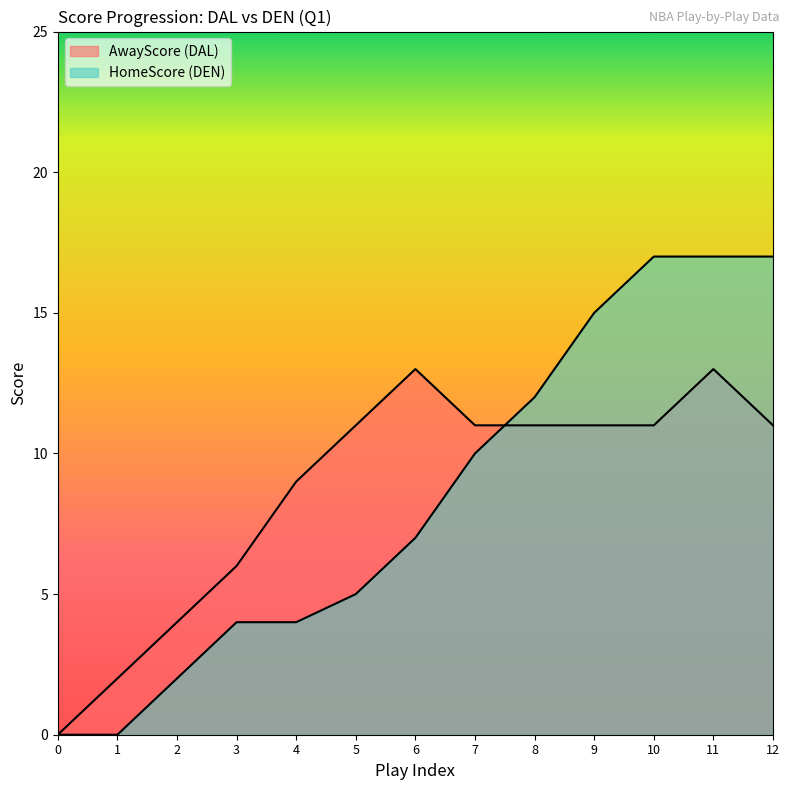

Which series has the largest total across all categories?

AwayScore